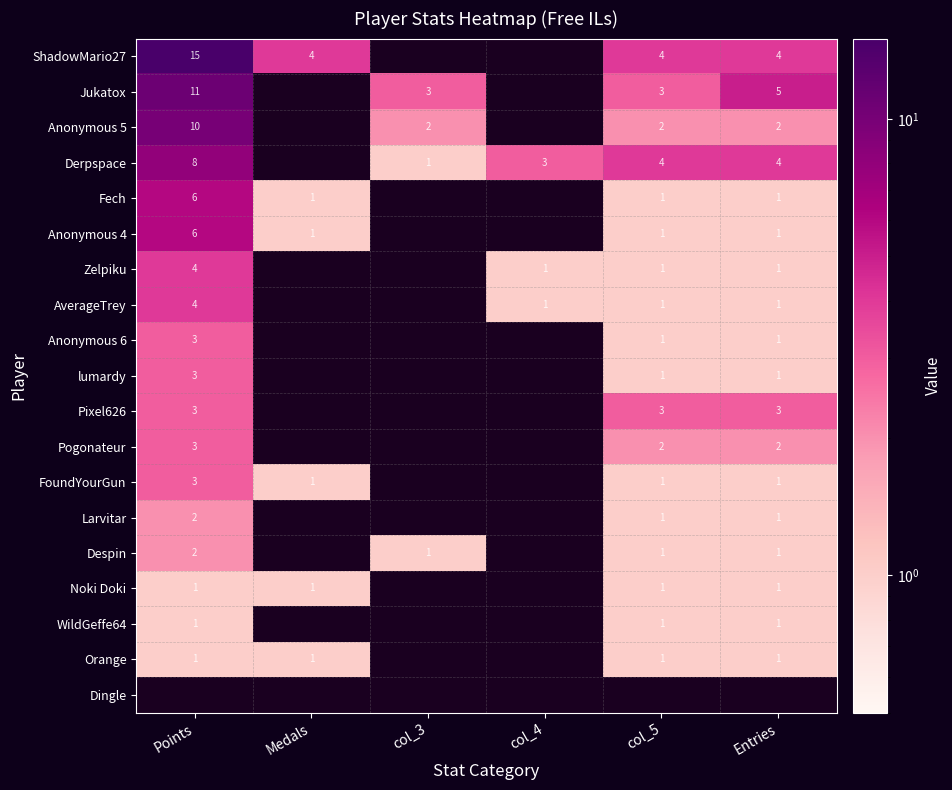

Is the value of Fech at Medals greater than the value of ShadowMario27 at Medals?

No